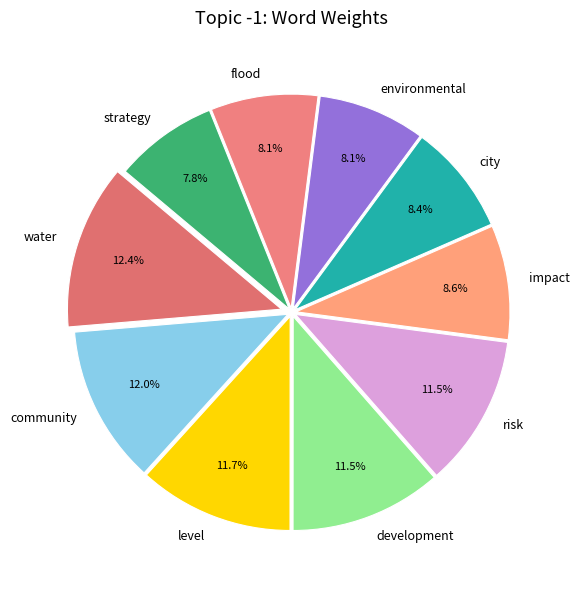

Is the sum of community and level greater than half?

No